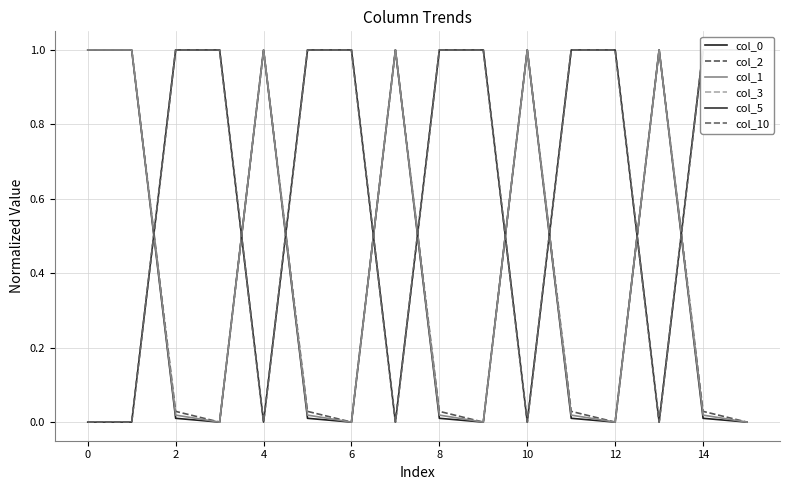

The col_0 series shows 1.0 at 10. True or false?

True